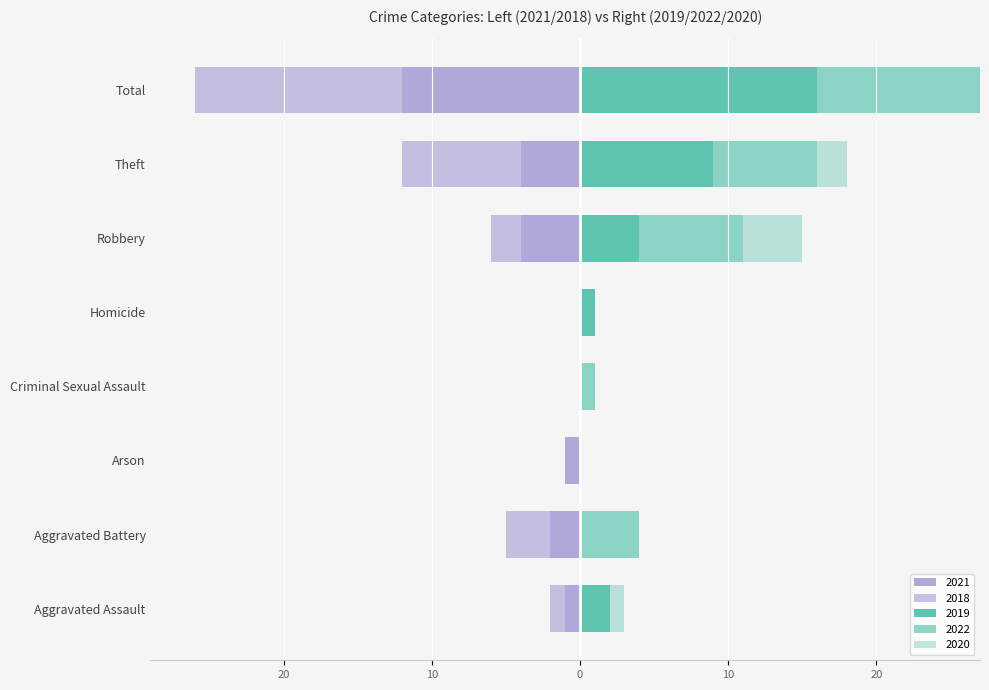

What is the average value of the 2019 series?

4